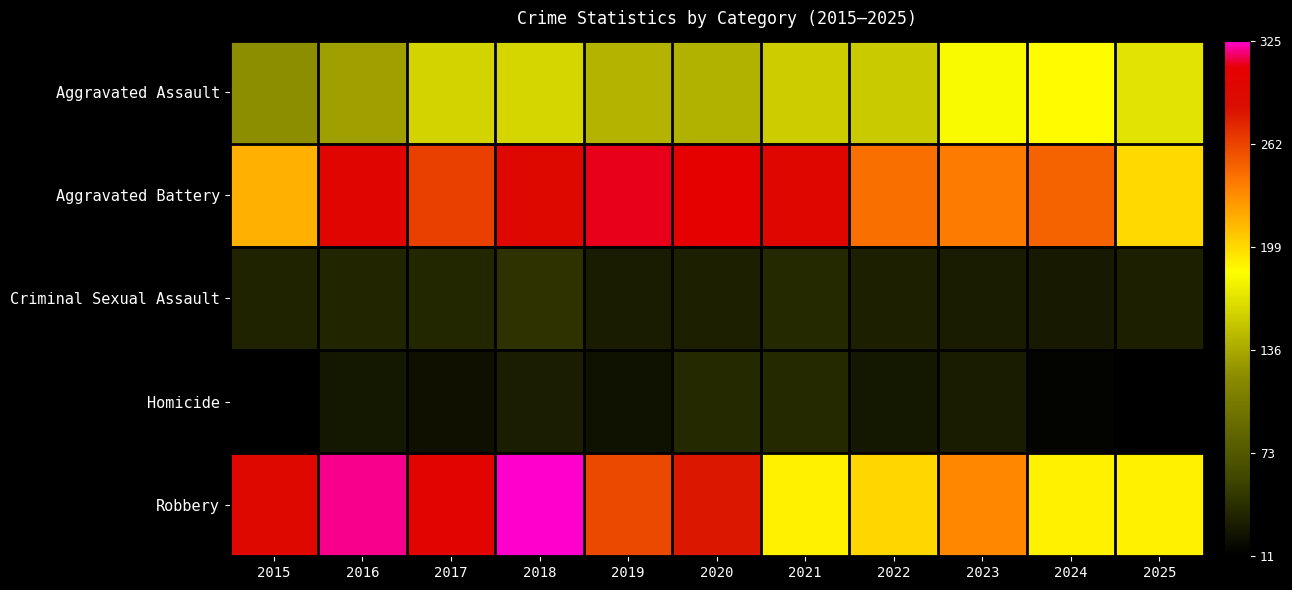

Rank the series at 2022 from lowest to highest value.

Homicide, Criminal Sexual Assault, Aggravated Assault, Robbery, Aggravated Battery